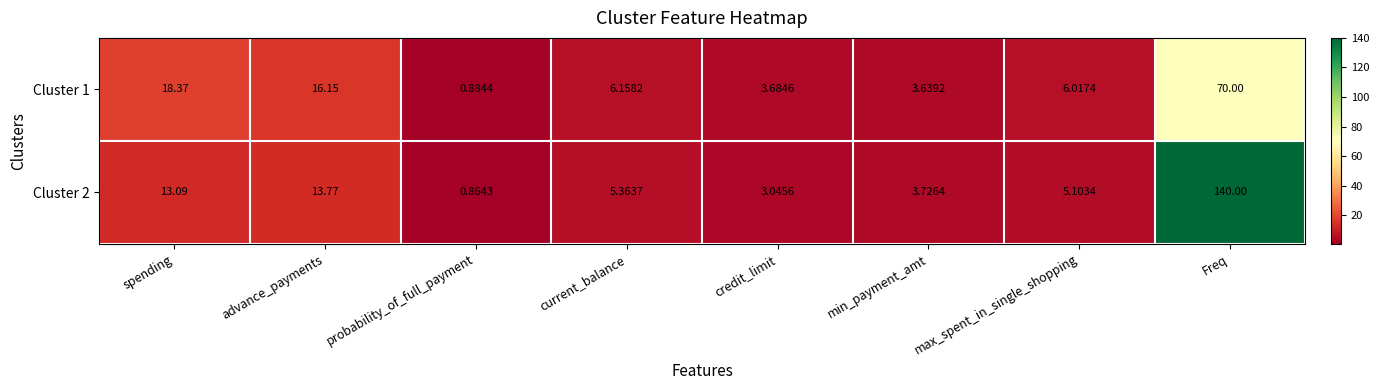

At which label does Cluster 1 reach its peak?

Freq